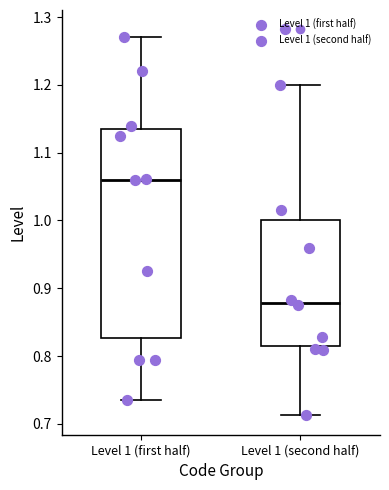

Reading left to right, read every box against the y-axis: the position of its median line, the range the box covers, and the ends of its whiskers. The values are not printed on the chart, so give them approximately, as read against the axis.

Level 1 (first half): median 1.06, box 0.83 to 1.14, whiskers 0.73 to 1.27
Level 1 (second half): median 0.88, box 0.81 to 1.00, whiskers 0.71 to 1.20